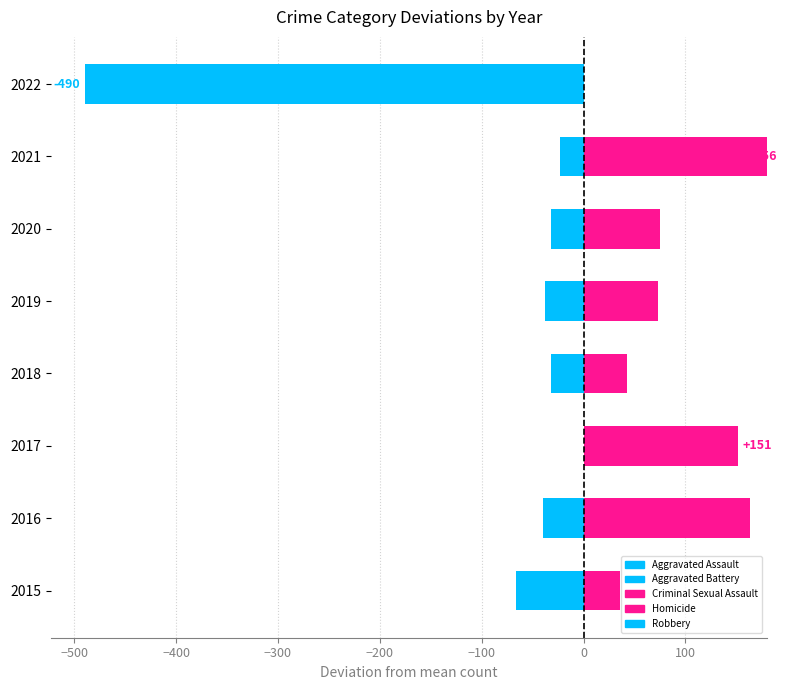

Count the number of categories in the chart.

8